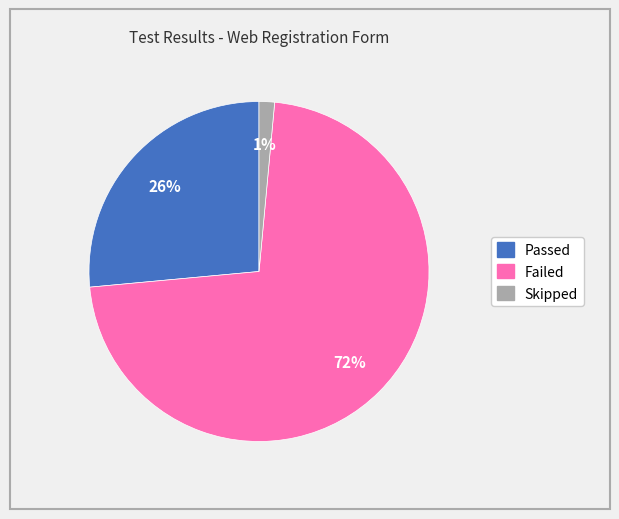

To the nearest percent, what portion does Passed represent?

26%